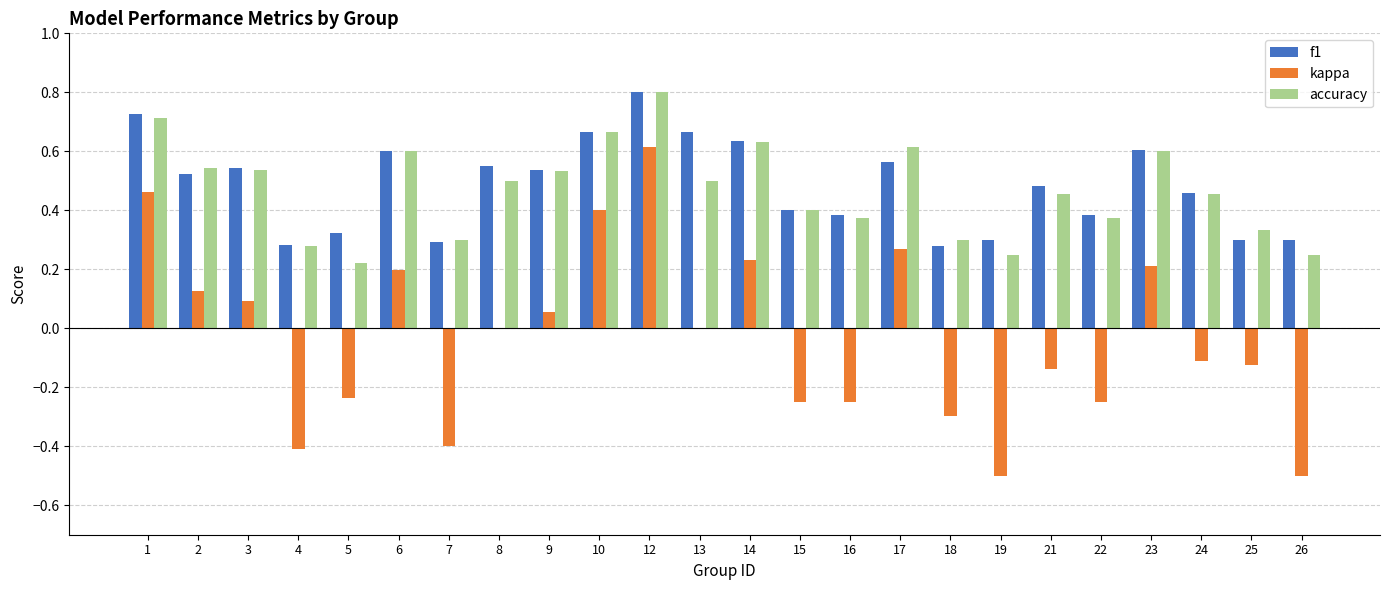

How many accuracy values are between 0 and 1?

24